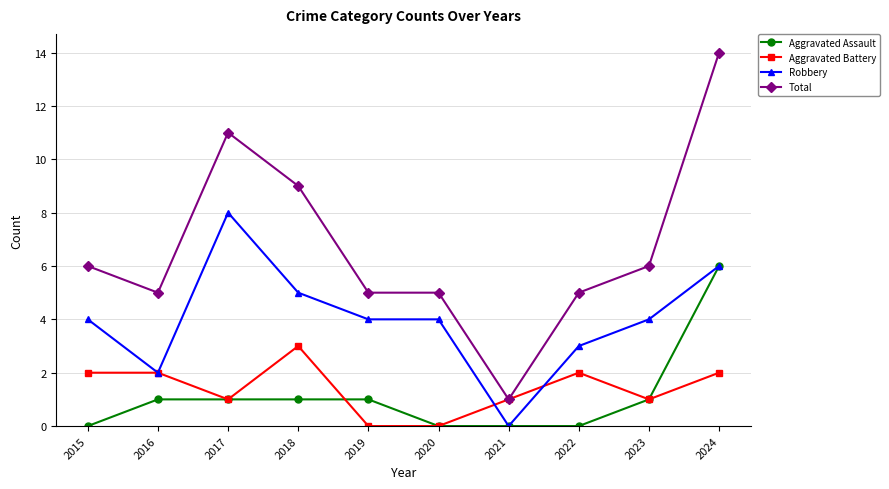

What is the value of the Robbery point at the 4th from the left?

5